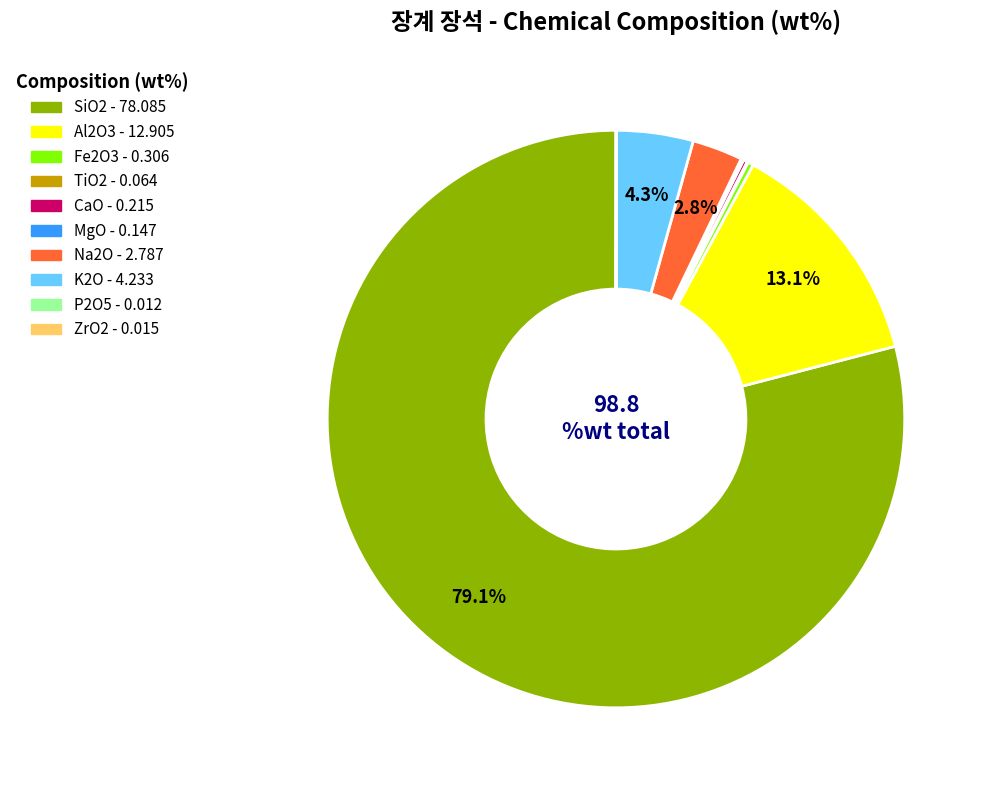

To the nearest percent, what percentage of the pie is SiO2?

79%